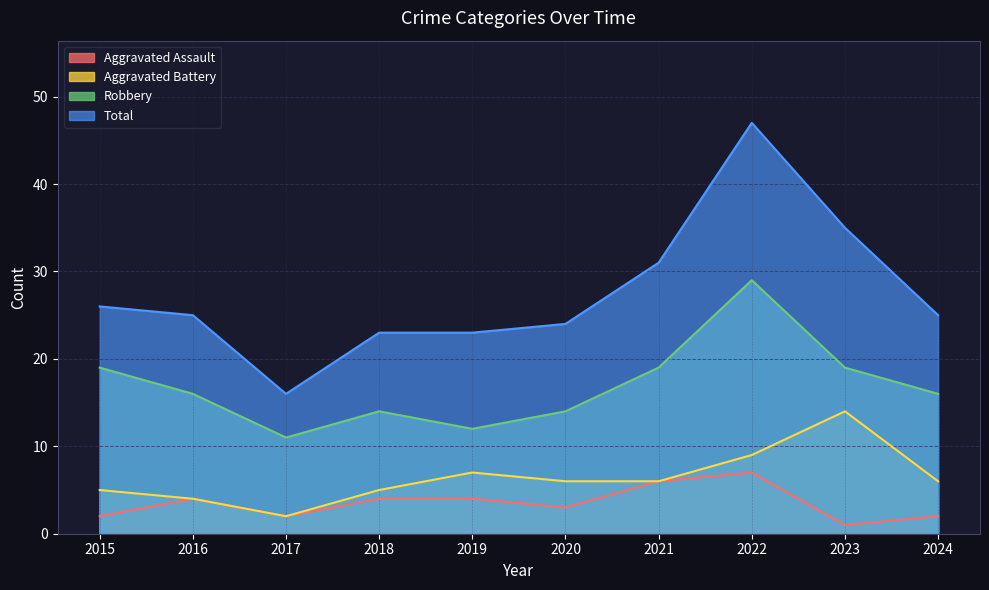

True or false: Aggravated Battery has more than 0 interior local peaks.

True